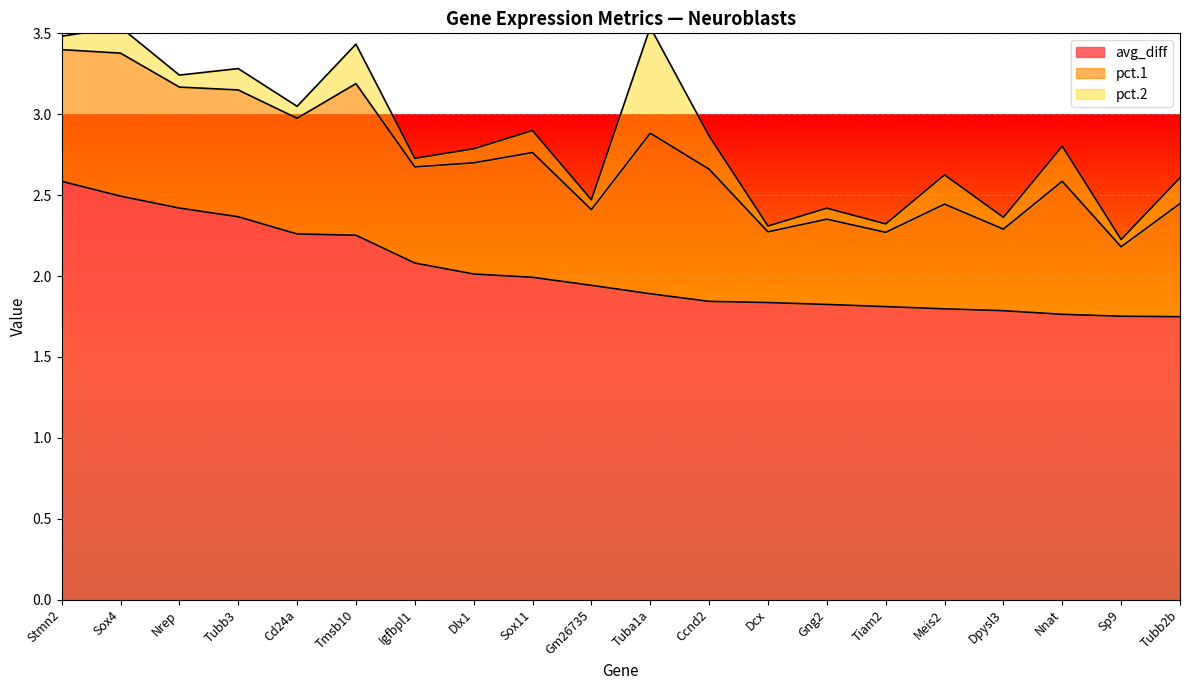

What is the average value of the avg_diff series?

2.0